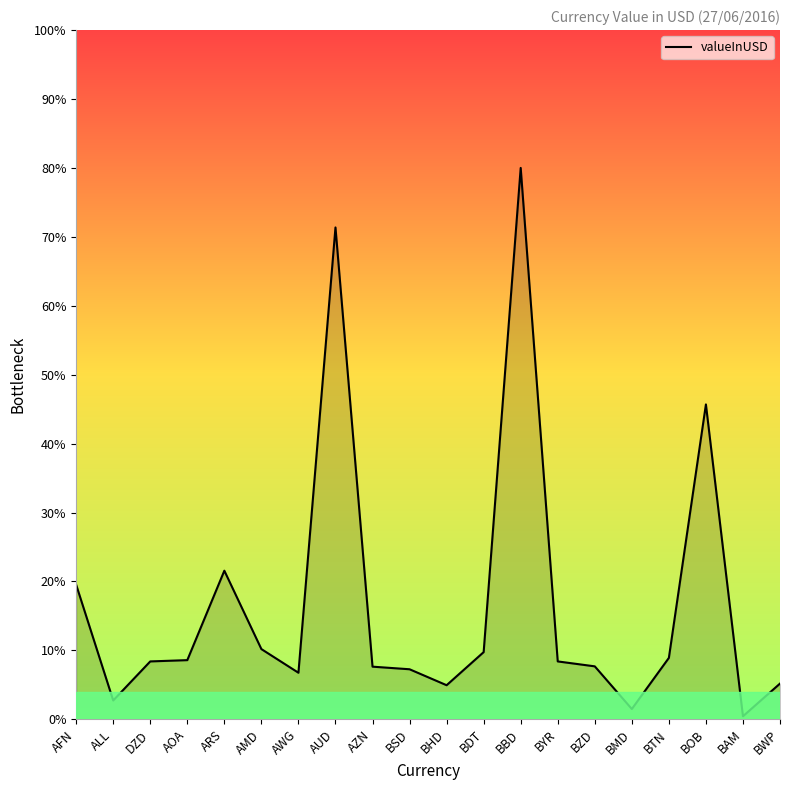

What is the difference between the values at BSD and BWP?

2.1